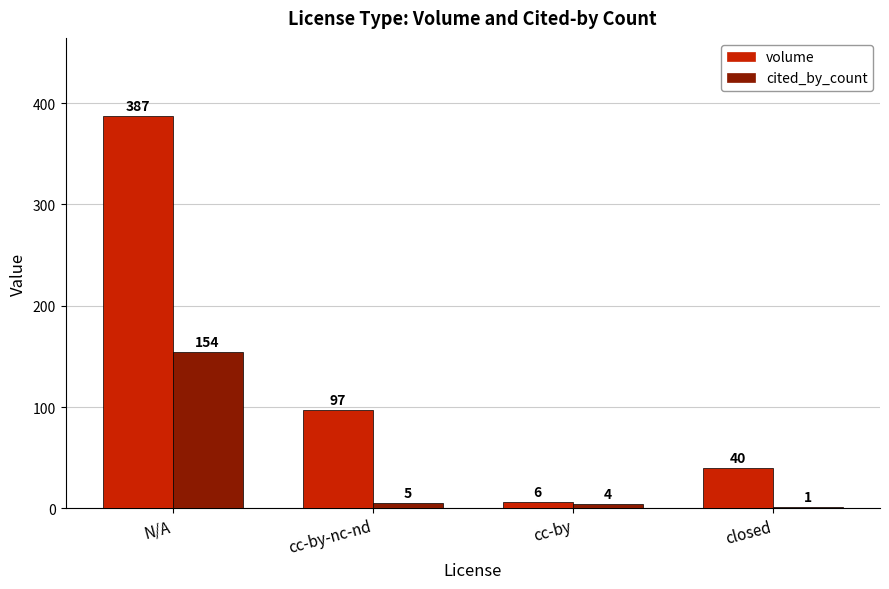

How many distinct data groups are displayed?

2